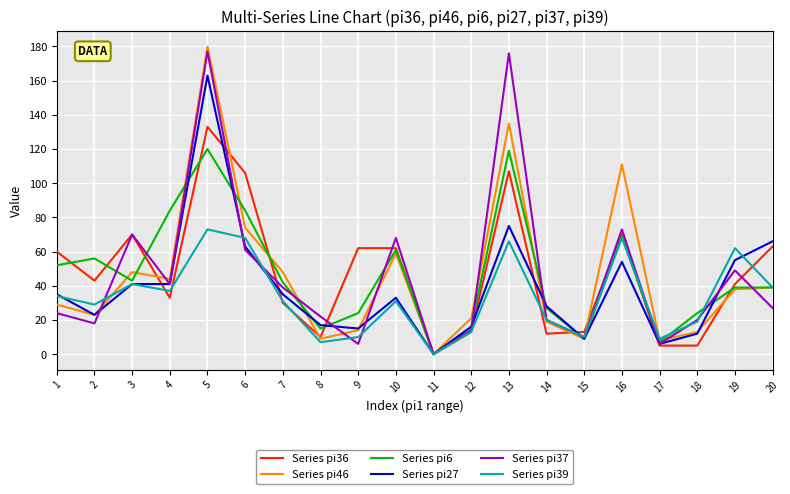

Reading right to left, extract all data points from this chart.

Series pi36: 20=63	19=41	18=5	17=5	16=70	15=13	14=12	13=107	12=13	11=0	10=62	9=62	8=10	7=30	6=106	5=133	4=33	3=70	2=43	1=60
Series pi46: 20=39	19=38	18=13	17=8	16=111	15=9	14=19	13=135	12=21	11=0	10=59	9=14	8=9	7=48	6=74	5=180	4=44	3=48	2=23	1=29
Series pi6: 20=39	19=39	18=24	17=7	16=69	15=9	14=27	13=119	12=16	11=0	10=61	9=24	8=15	7=42	6=84	5=120	4=84	3=43	2=56	1=52
Series pi27: 20=66	19=55	18=12	17=6	16=54	15=9	14=28	13=75	12=16	11=0	10=33	9=15	8=17	7=35	6=63	5=163	4=41	3=41	2=23	1=35
Series pi37: 20=27	19=49	18=20	17=6	16=73	15=10	14=20	13=176	12=14	11=0	10=68	9=6	8=22	7=39	6=61	5=177	4=41	3=70	2=18	1=24
Series pi39: 20=39	19=62	18=19	17=9	16=68	15=10	14=20	13=66	12=13	11=0	10=31	9=10	8=7	7=31	6=68	5=73	4=37	3=41	2=29	1=34